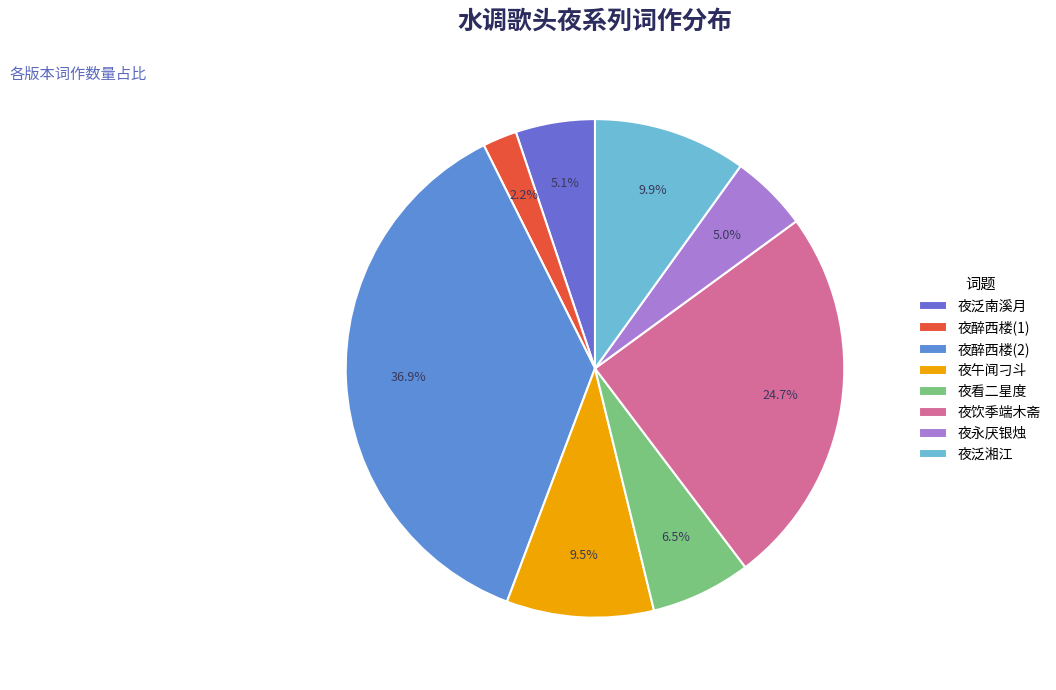

How many slices are in this pie chart?

8